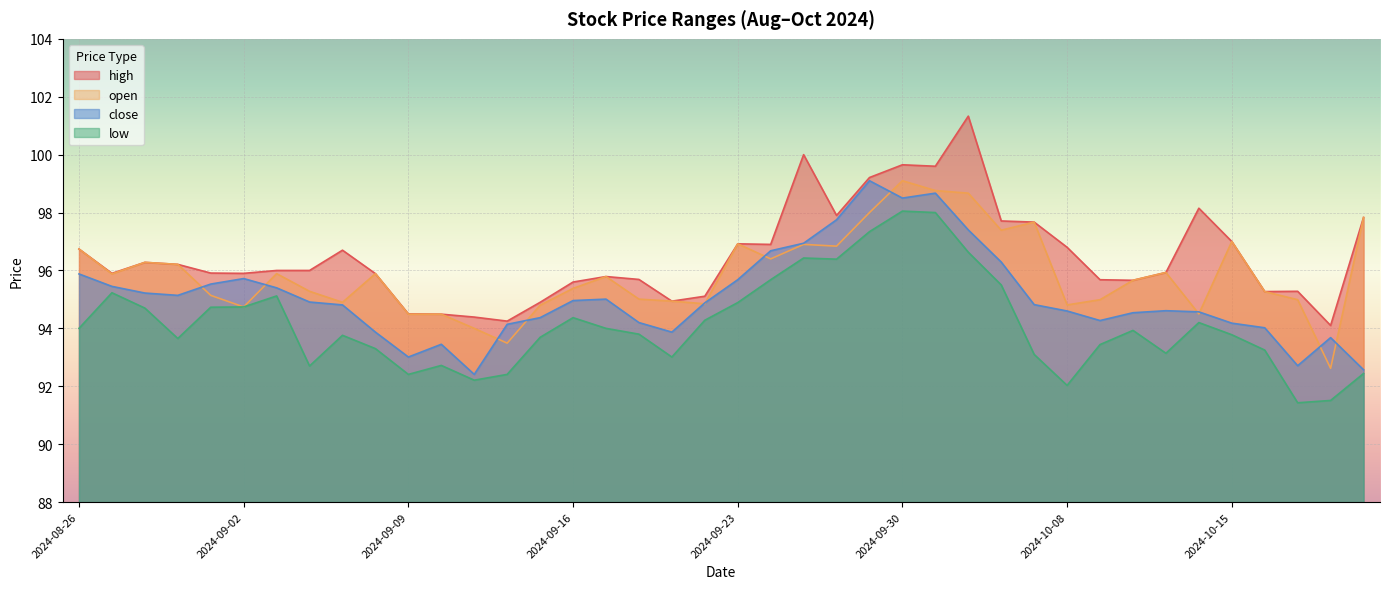

How many values in the low series exceed 93?

31